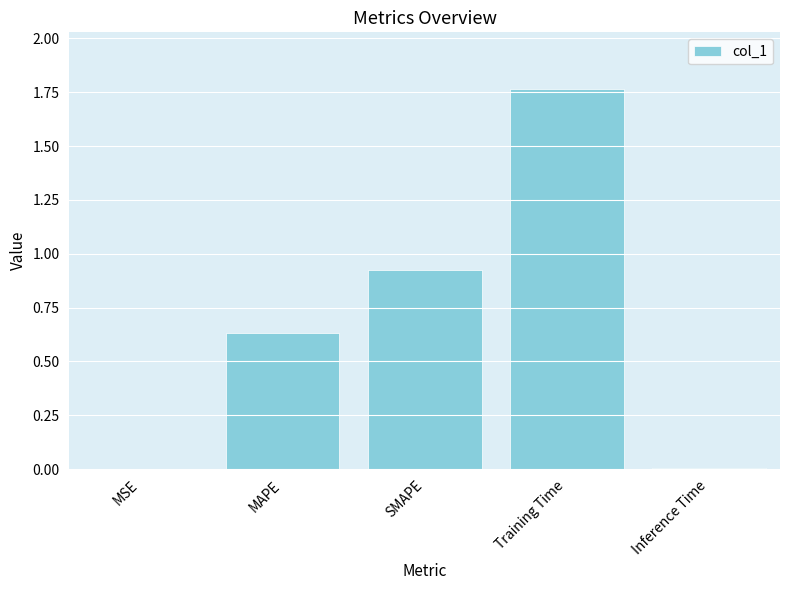

What is the sum of all values?

3.3